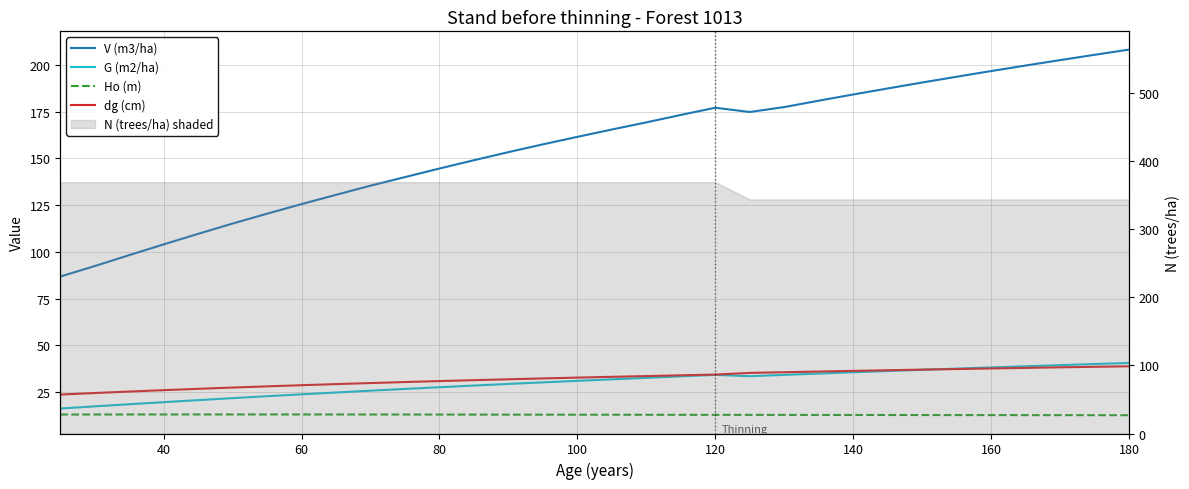

How many categories are shown in the chart?

32